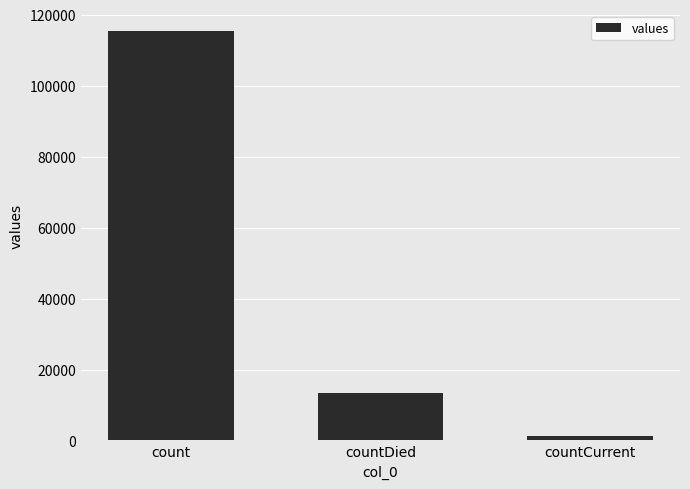

Which label corresponds to the largest value in the chart?

count